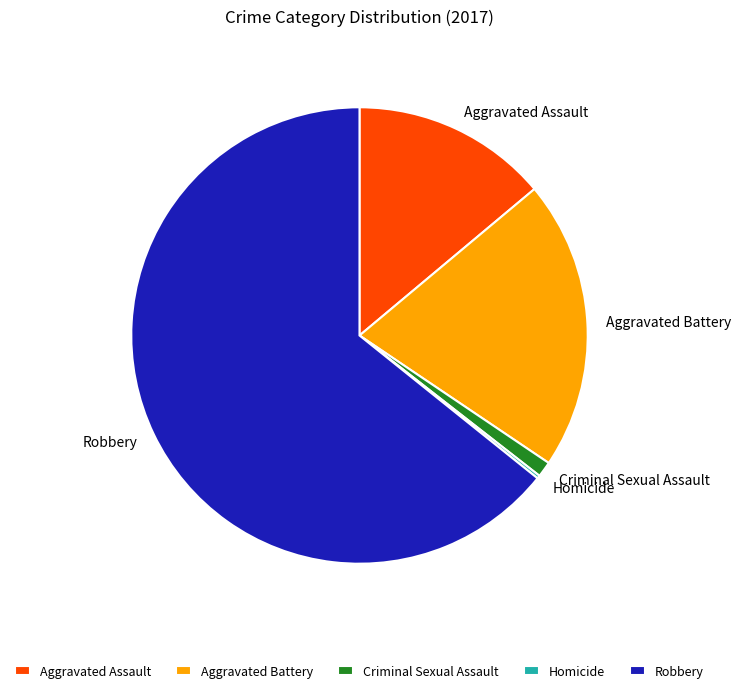

Is it true that Robbery is 55% of the pie?

False